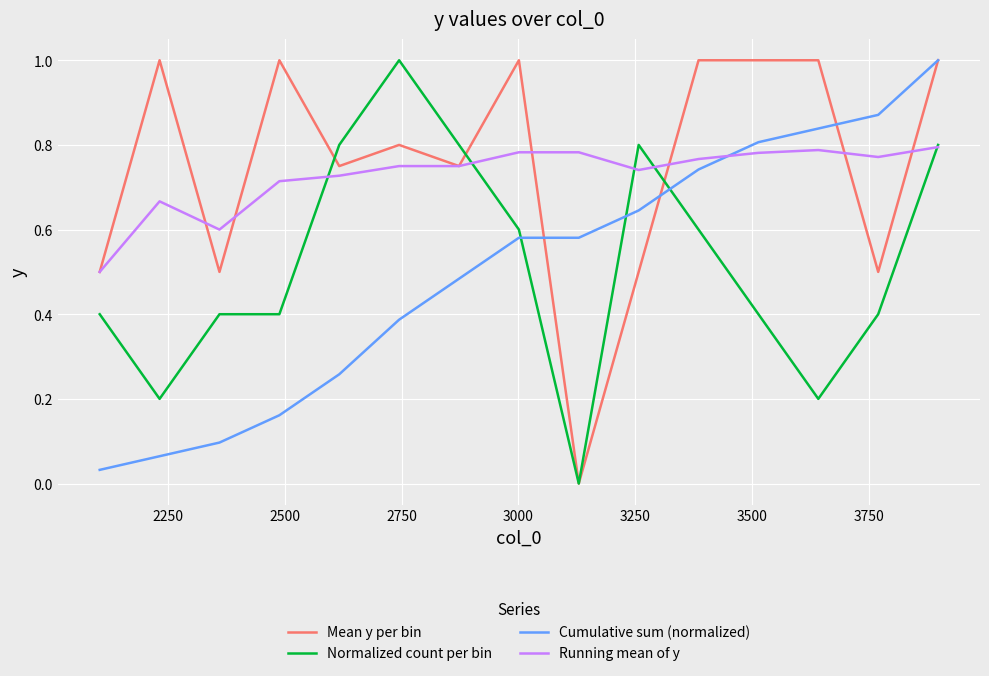

What is the sum of all Running mean of y values?

10.9